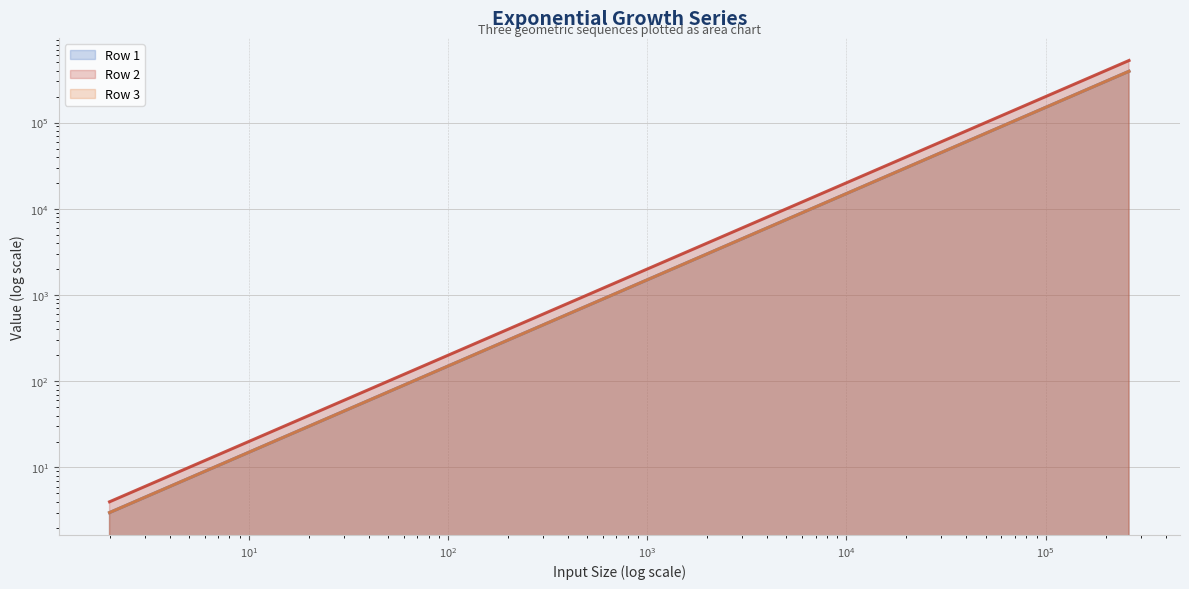

What is the smallest value displayed?

3